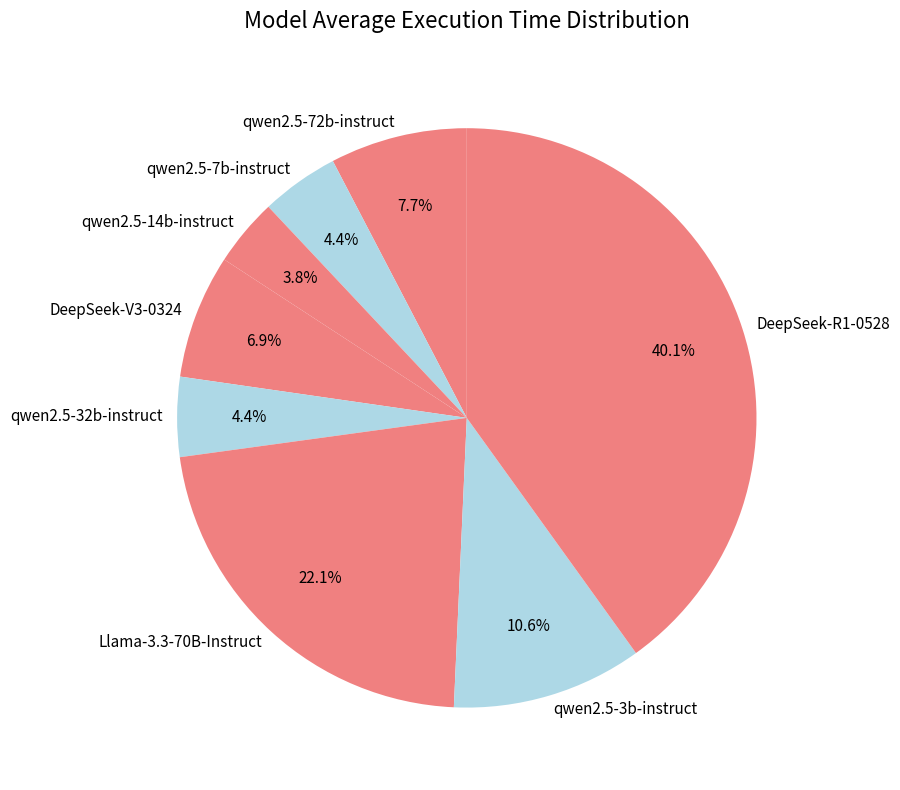

Is it true that qwen2.5-14b-instruct is 11% of the pie?

False